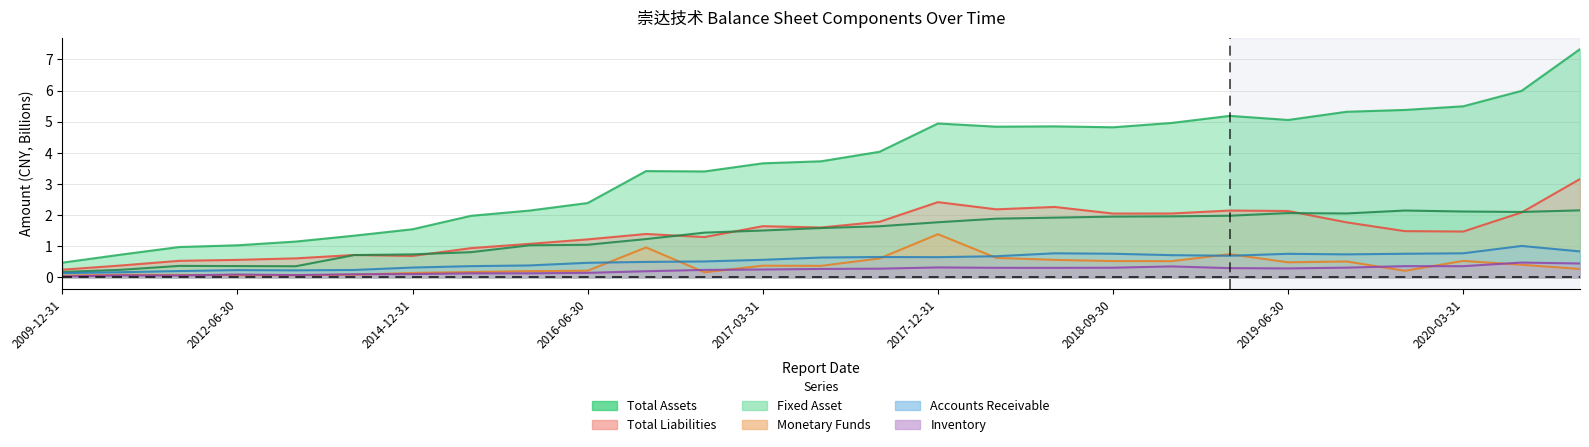

True or false: TOTAL_LIABILITIES and MONETARYFUNDS cross at least once.

False